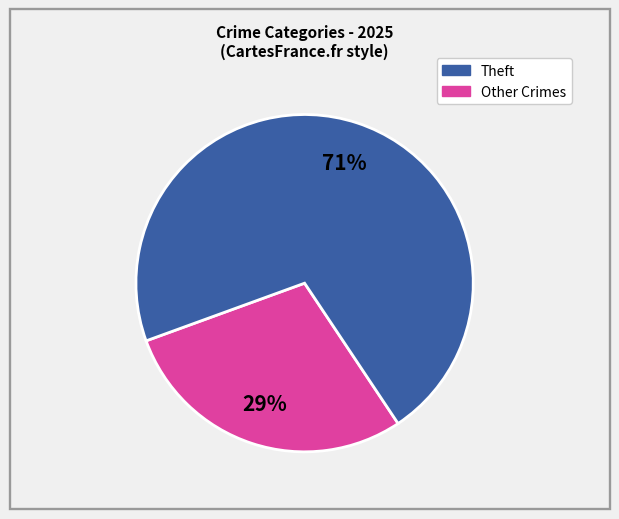

To the nearest percent, what is the average slice percentage?

50%